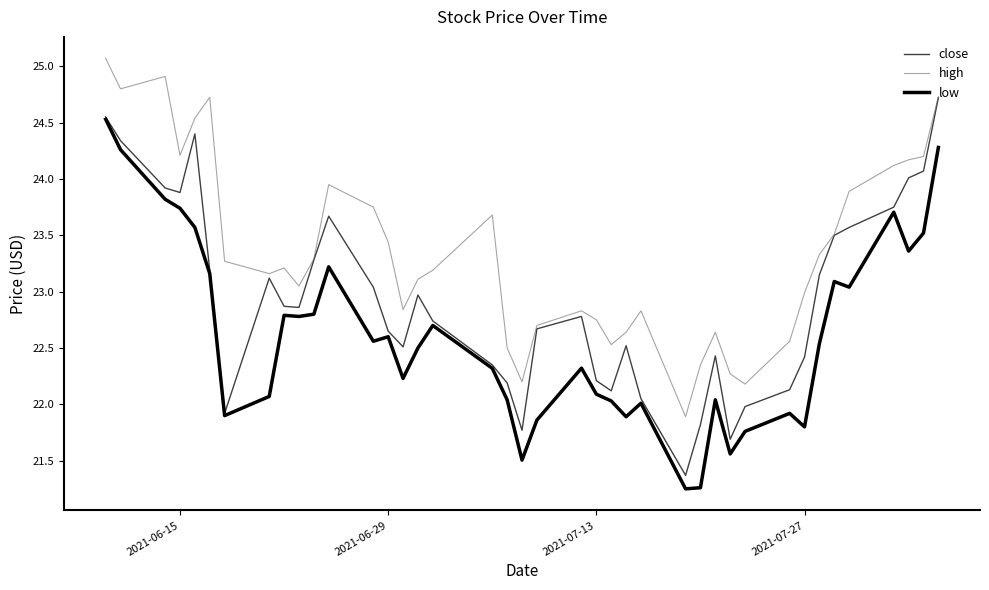

How many lines are shown in the chart?

3